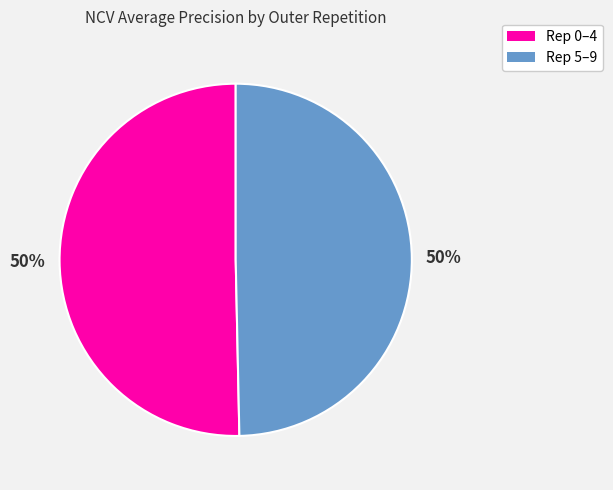

To the nearest percent, what is the average slice percentage?

50%